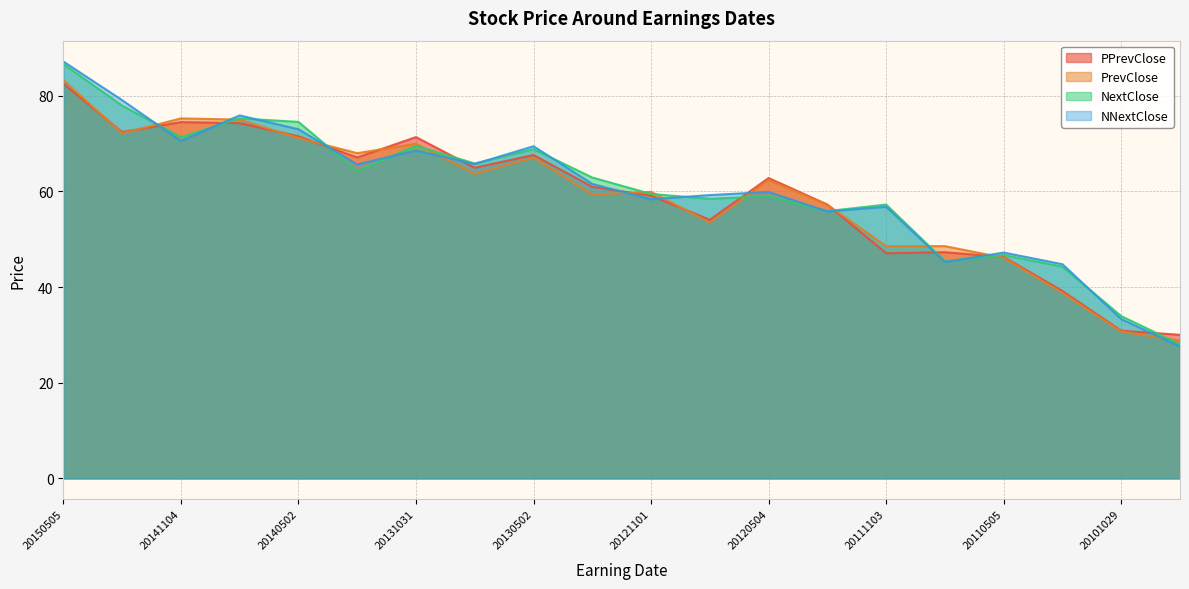

Which series has the largest range (max minus min)?

NNextClose